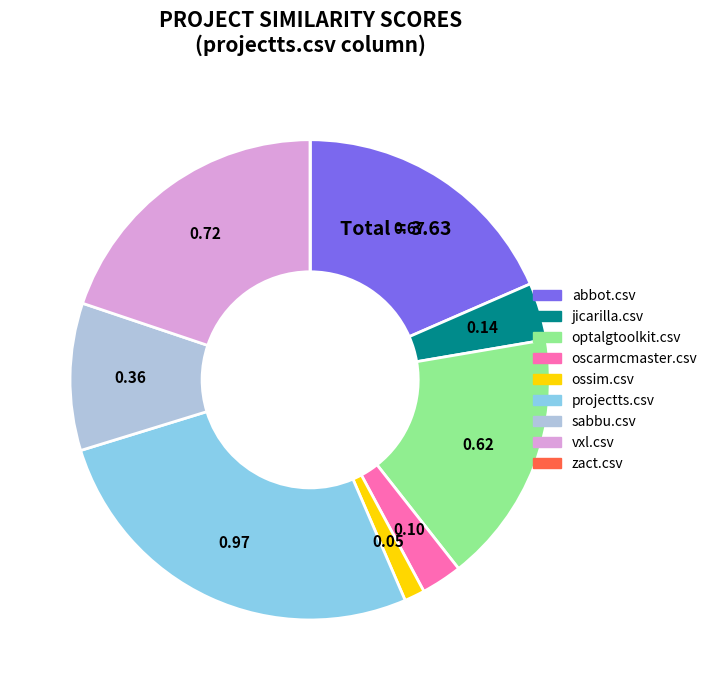

Do vxl.csv and abbot.csv together represent more than half of the pie?

No